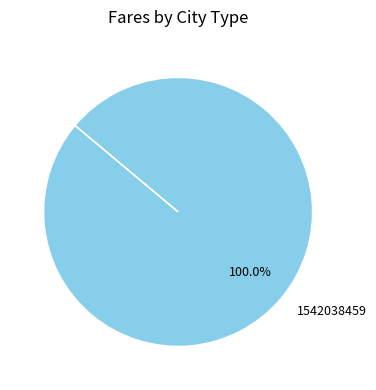

Is there any slice that represents more than half of the pie?

Yes